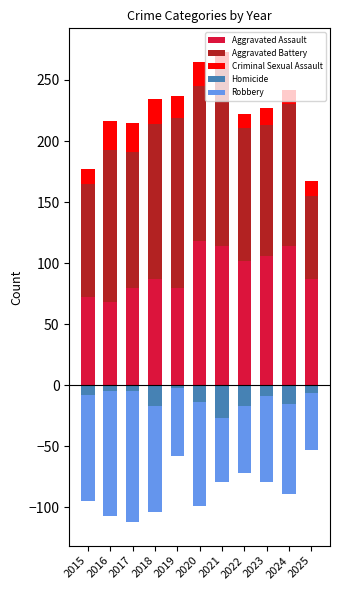

Which series has the largest total across all categories?

Aggravated Battery